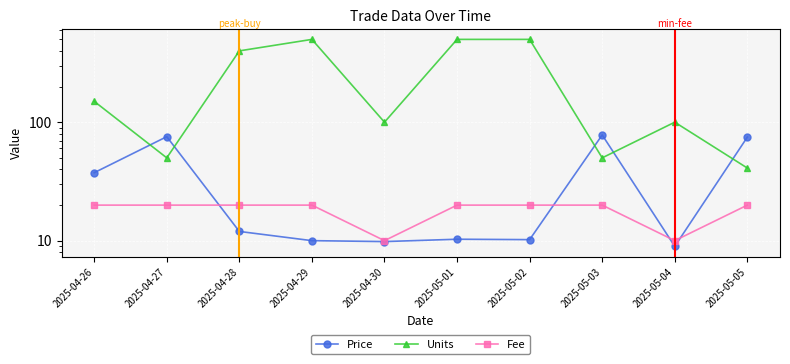

Which series has the largest total across all categories?

Units